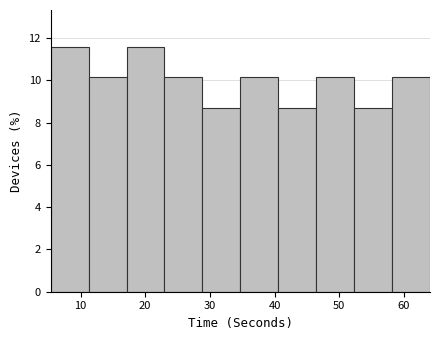

Reading left to right, list every bar in this chart as the range it spans on the x-axis followed by its height. Neither the bar edges nor the heights are printed on the chart, so give them approximately, as read against the axes.

5 to 11: 11.6
11 to 17: 10.2
17 to 23: 11.6
23 to 29: 10.2
29 to 35: 8.6
35 to 41: 10.2
41 to 46: 8.6
46 to 52: 10.2
52 to 58: 8.6
58 to 64: 10.2